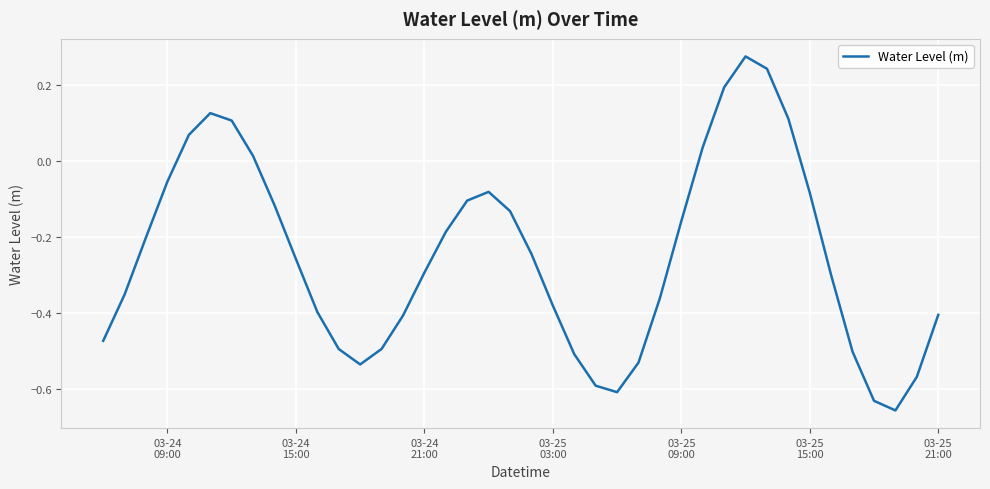

How many values are below 0?

31